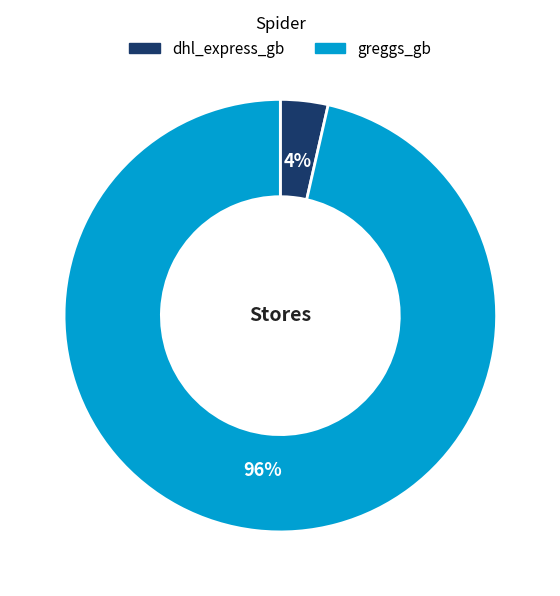

How many segments does this pie chart have?

2